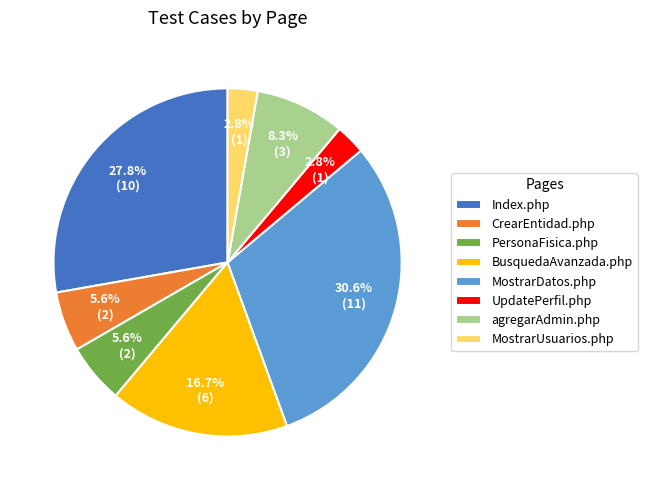

Is there a majority slice in this chart?

No